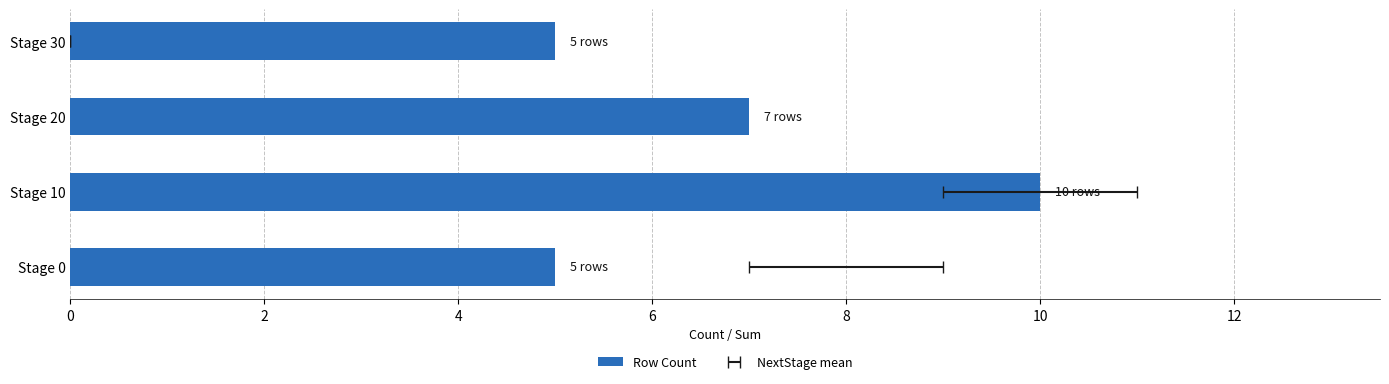

Reading left to right, extract all data points from this chart.

5	10	7	5